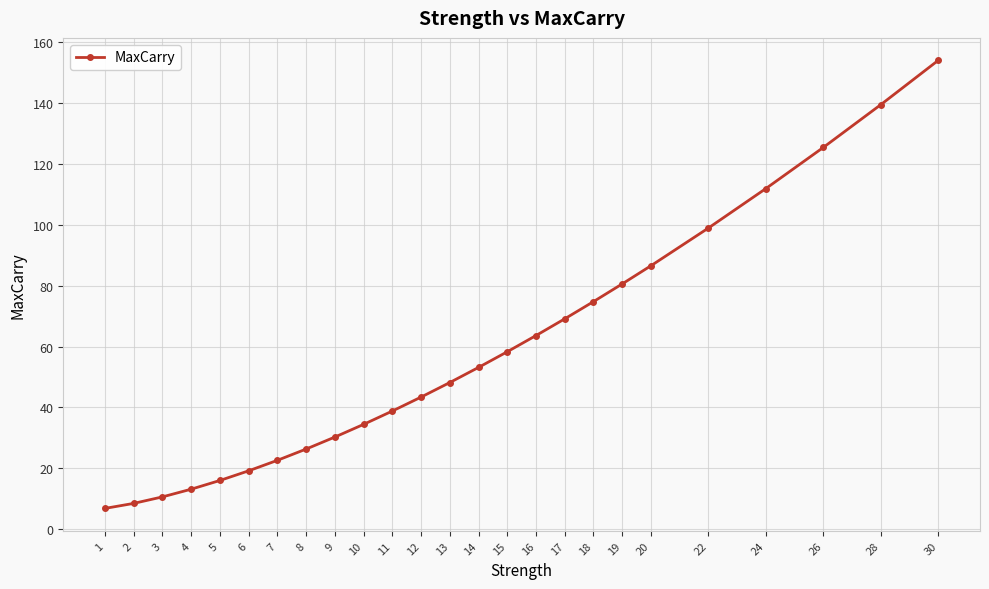

What is the value of the 25th point from the left?

153.9